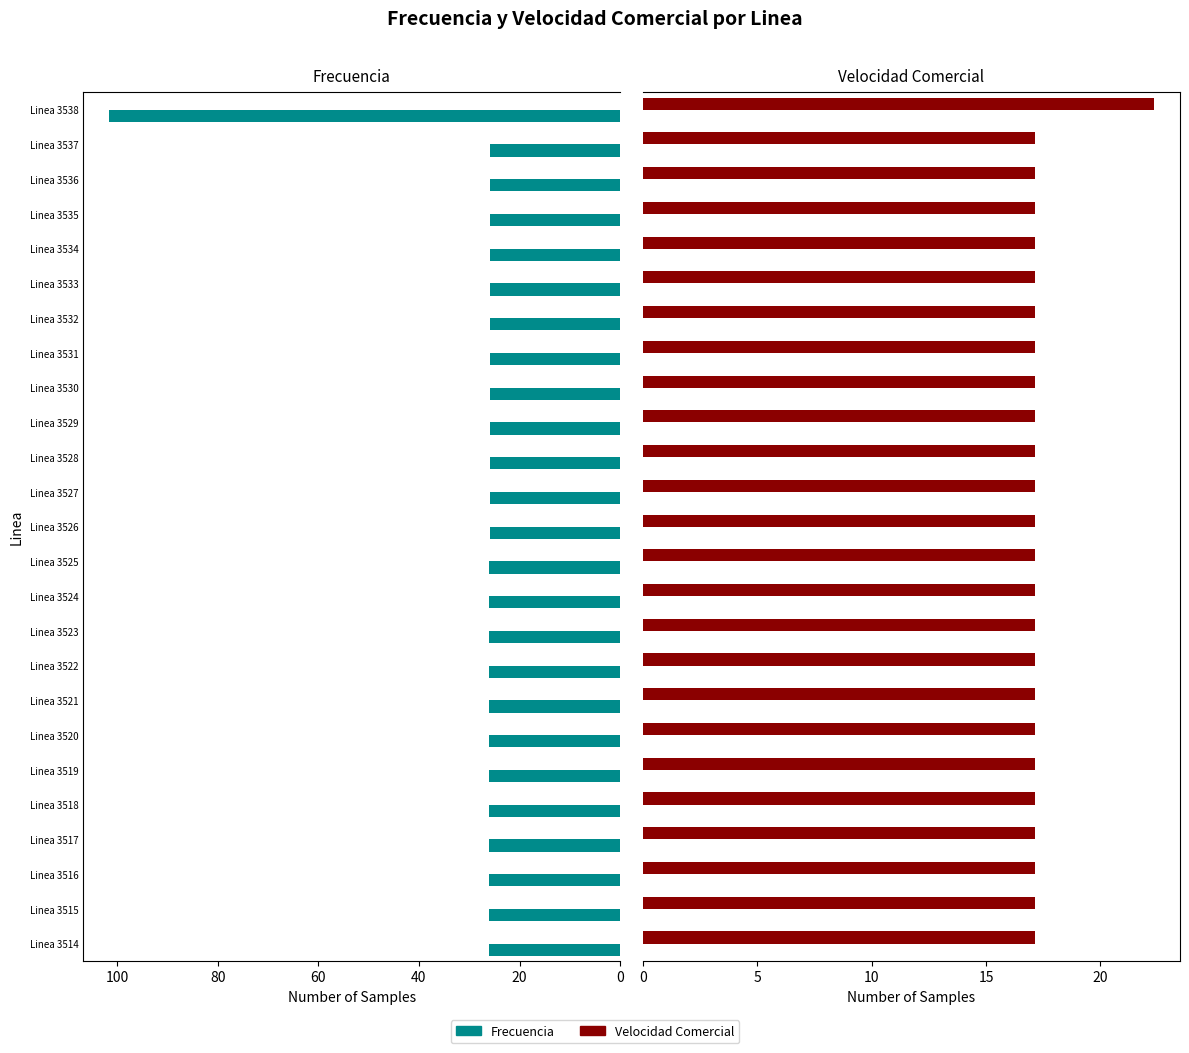

What is the maximum value for Velocidad Comercial?

22.4